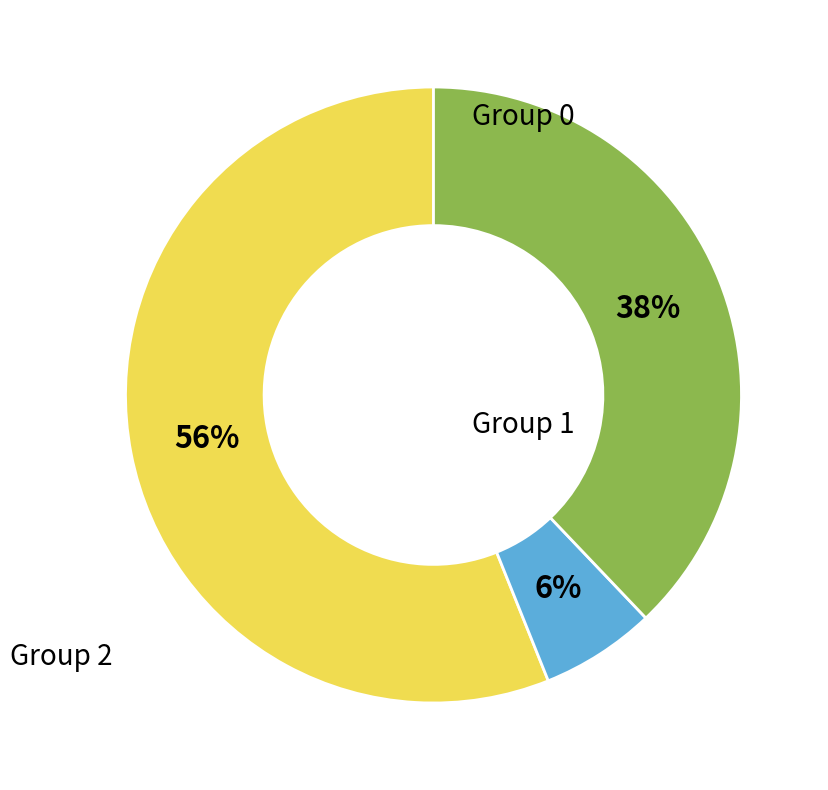

Is there any slice that represents more than half of the pie?

Yes